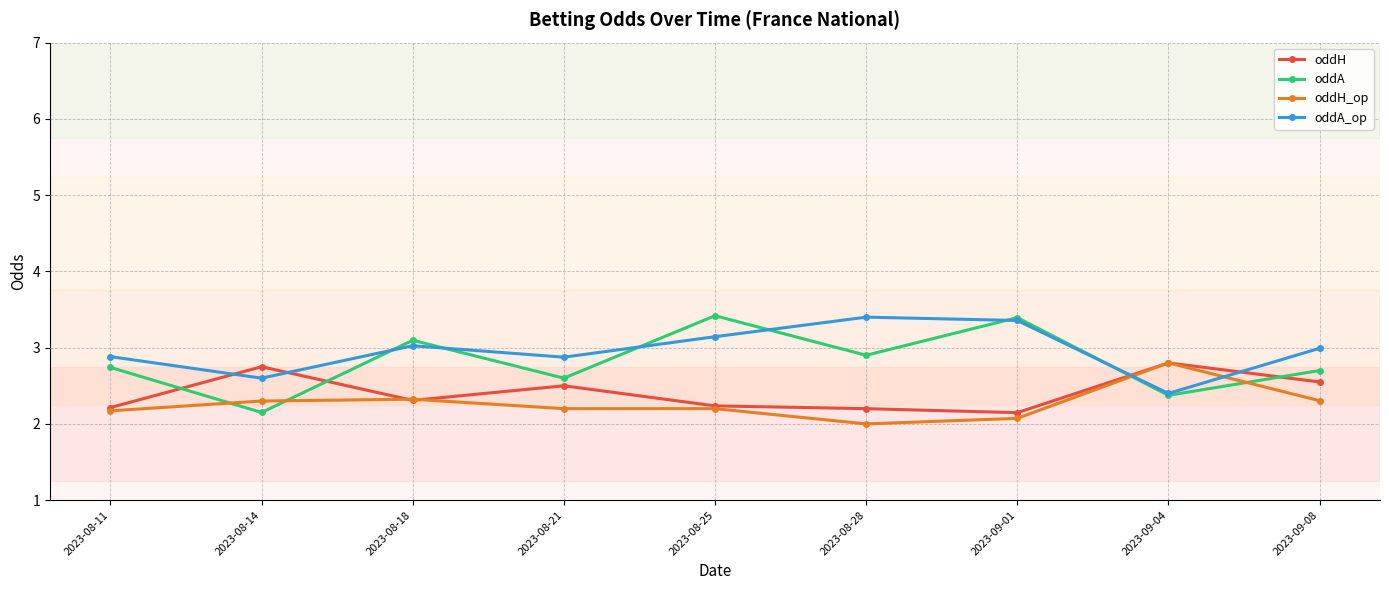

Rank the series by their average value, from highest to lowest.

oddA_op, oddA, oddH, oddH_op